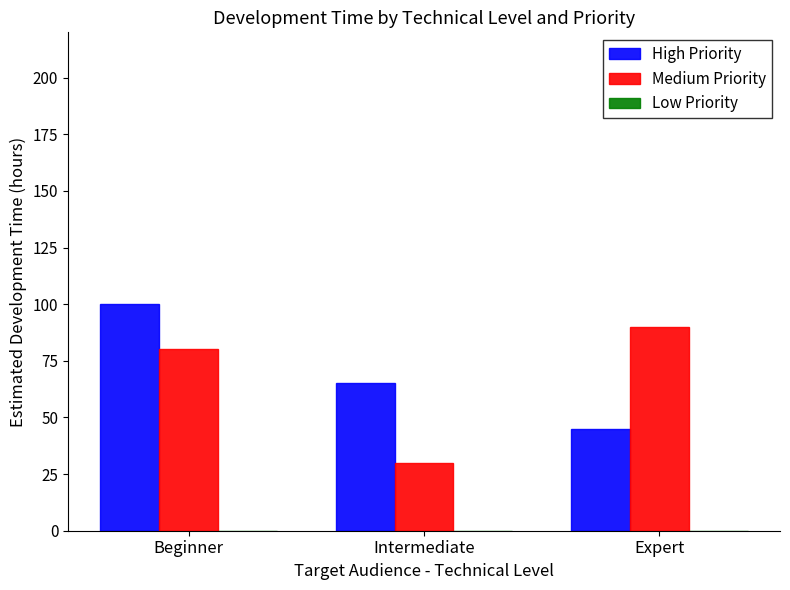

What is the approximate value of Medium Priority at Beginner, to the nearest 5?

80